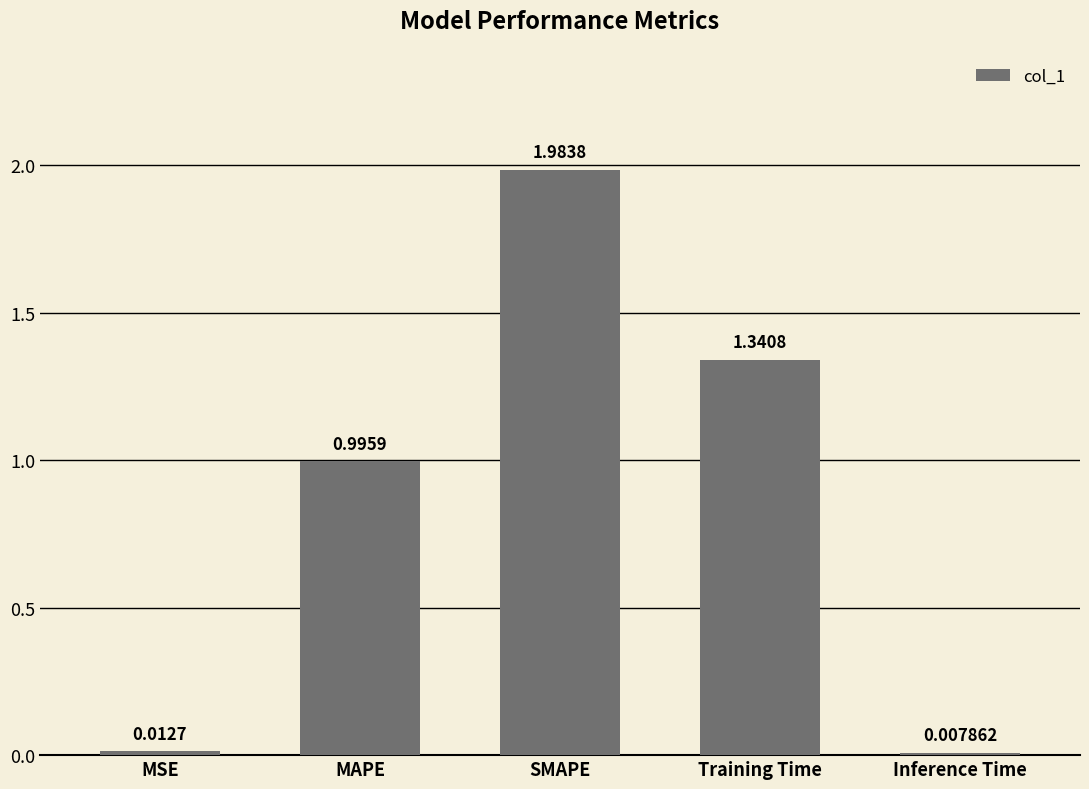

What is the sum of all values?

4.3